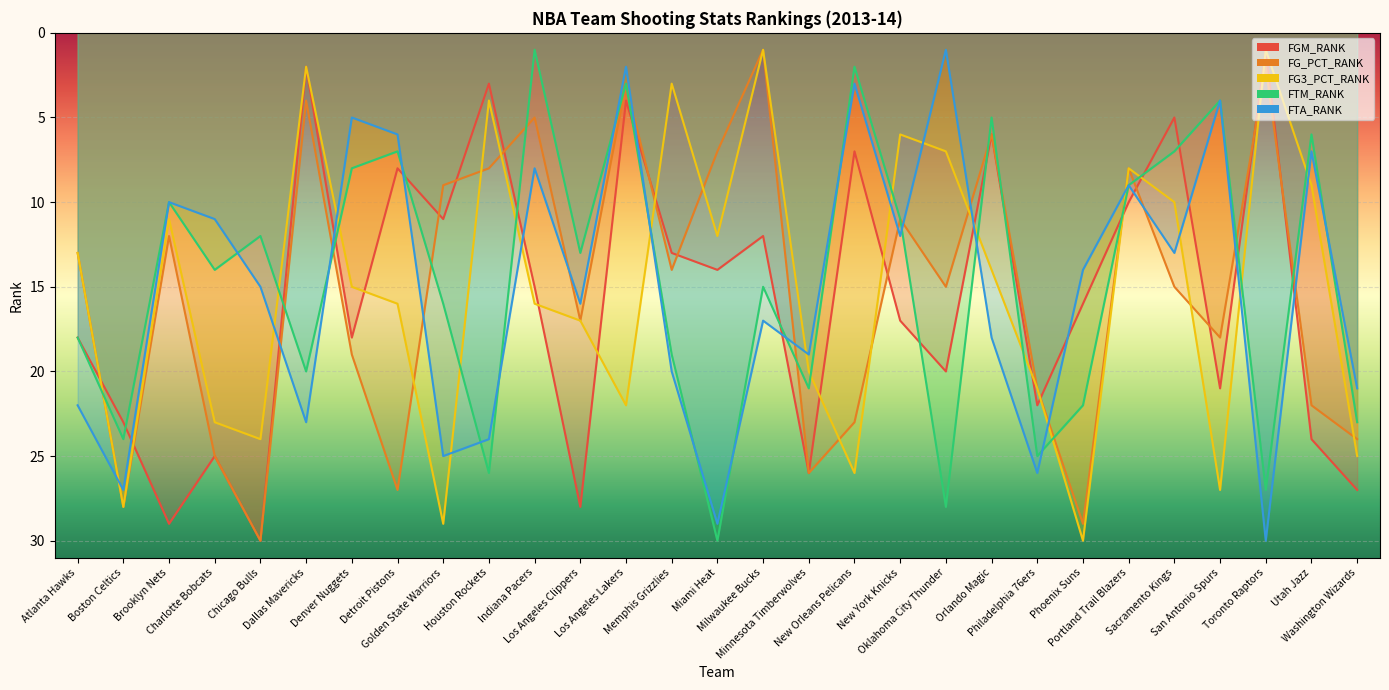

List the series in order of their peak value, highest first.

FGM_RANK, FG_PCT_RANK, FG3_PCT_RANK, FTM_RANK, FTA_RANK